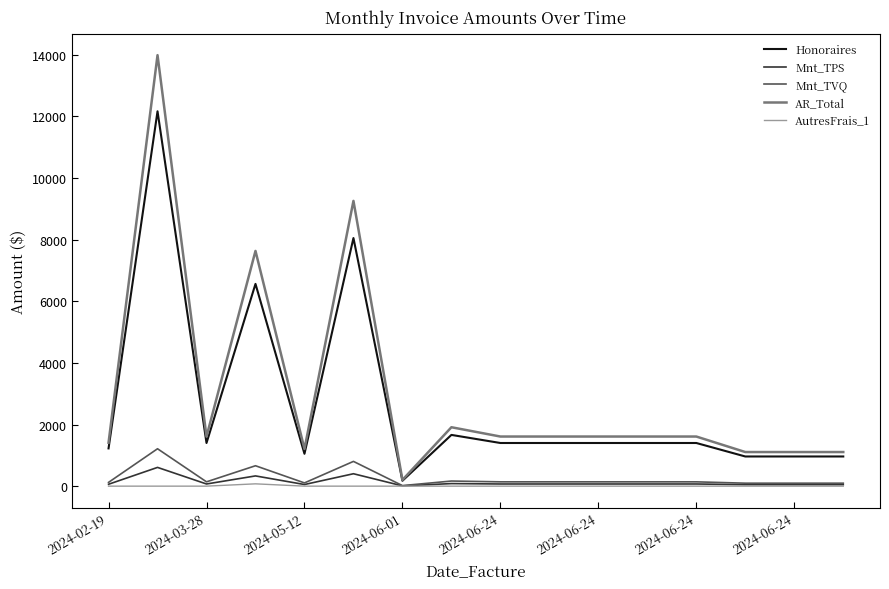

What is the highest value of the Mnt_TPS series?

608.1